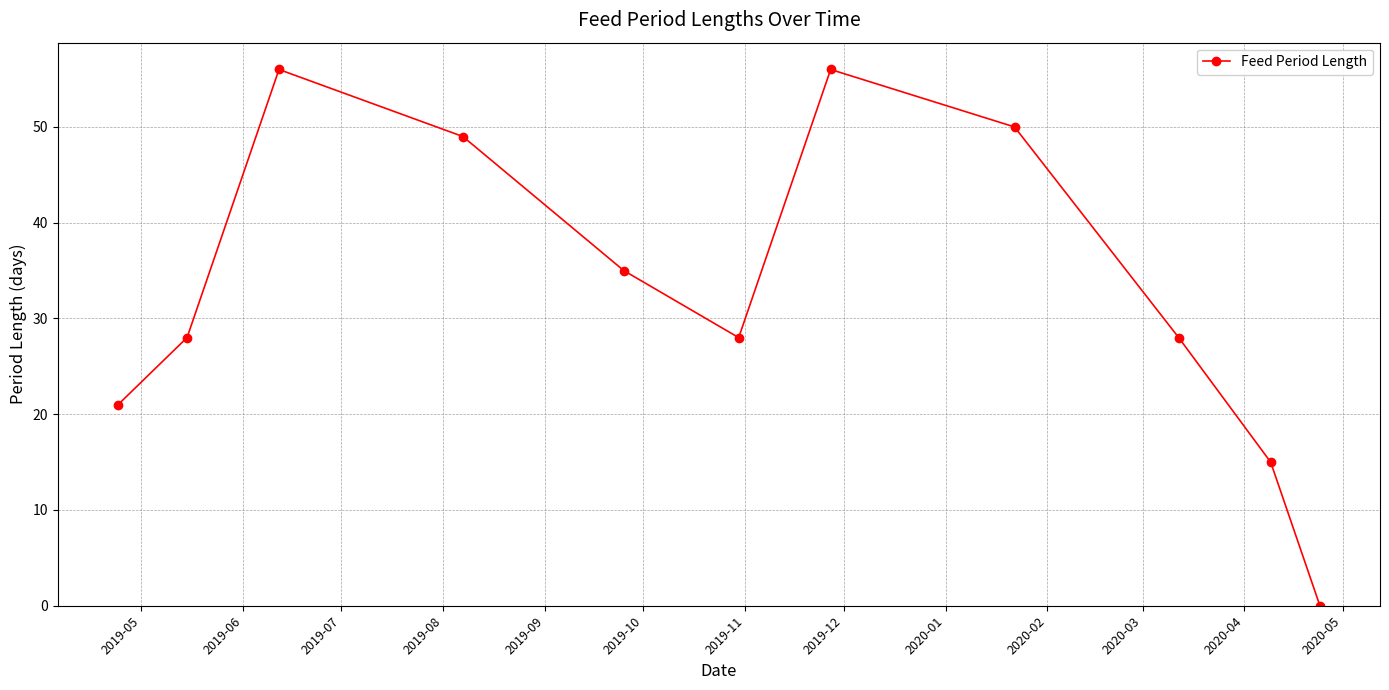

What is the value of the 2nd point from the left?

28